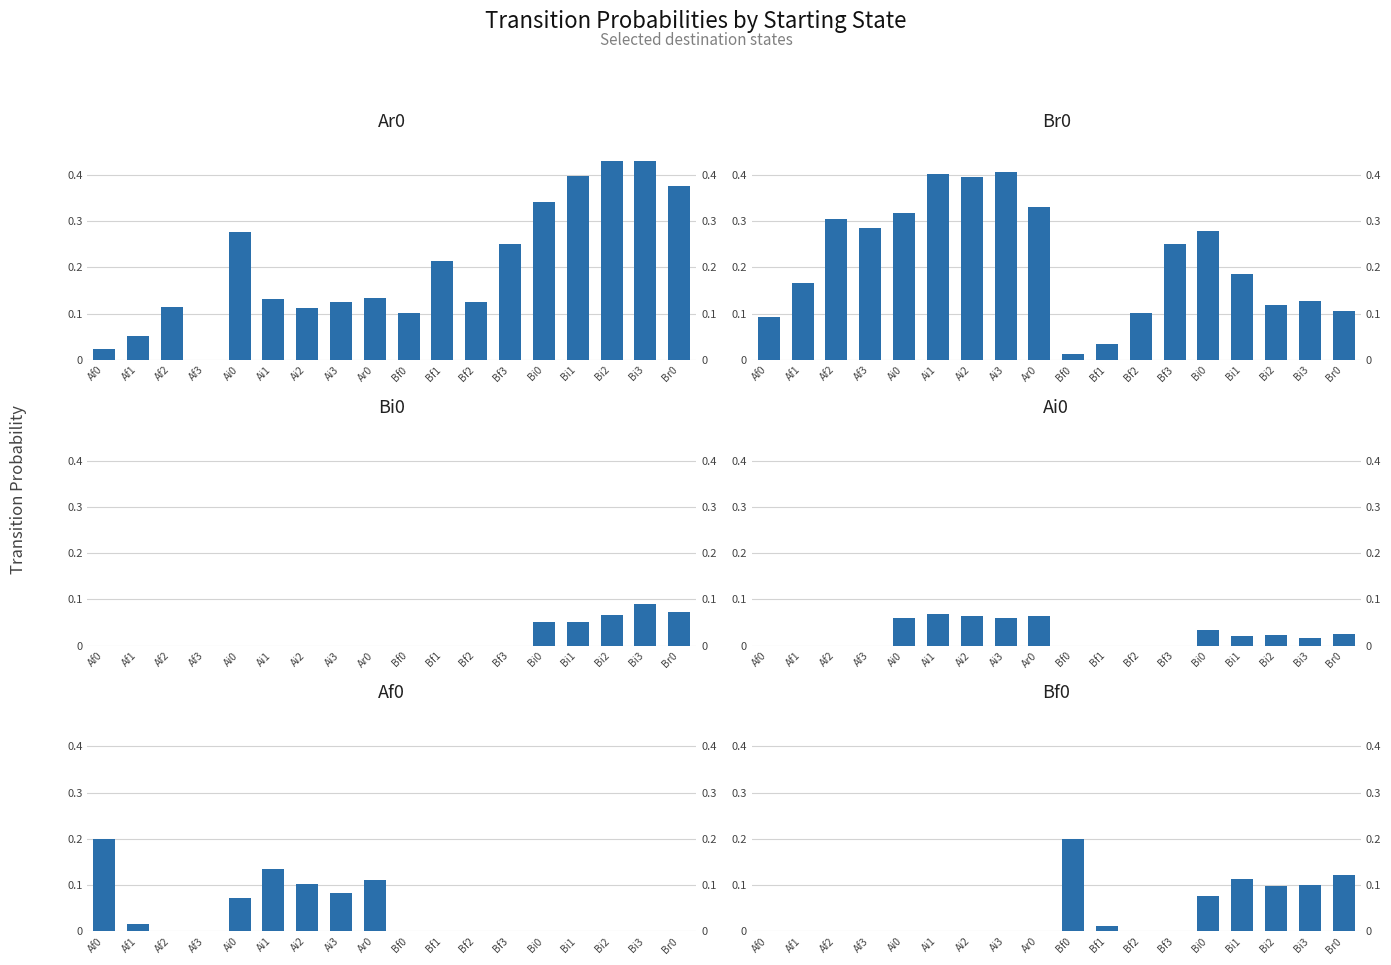

Which has a higher value, Af1 or Bf2?

Bf2